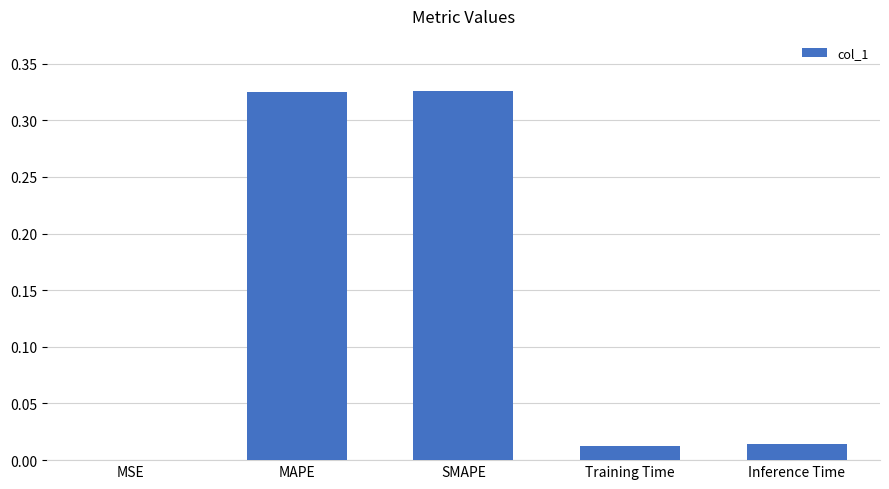

What is the sum of all values?

0.7